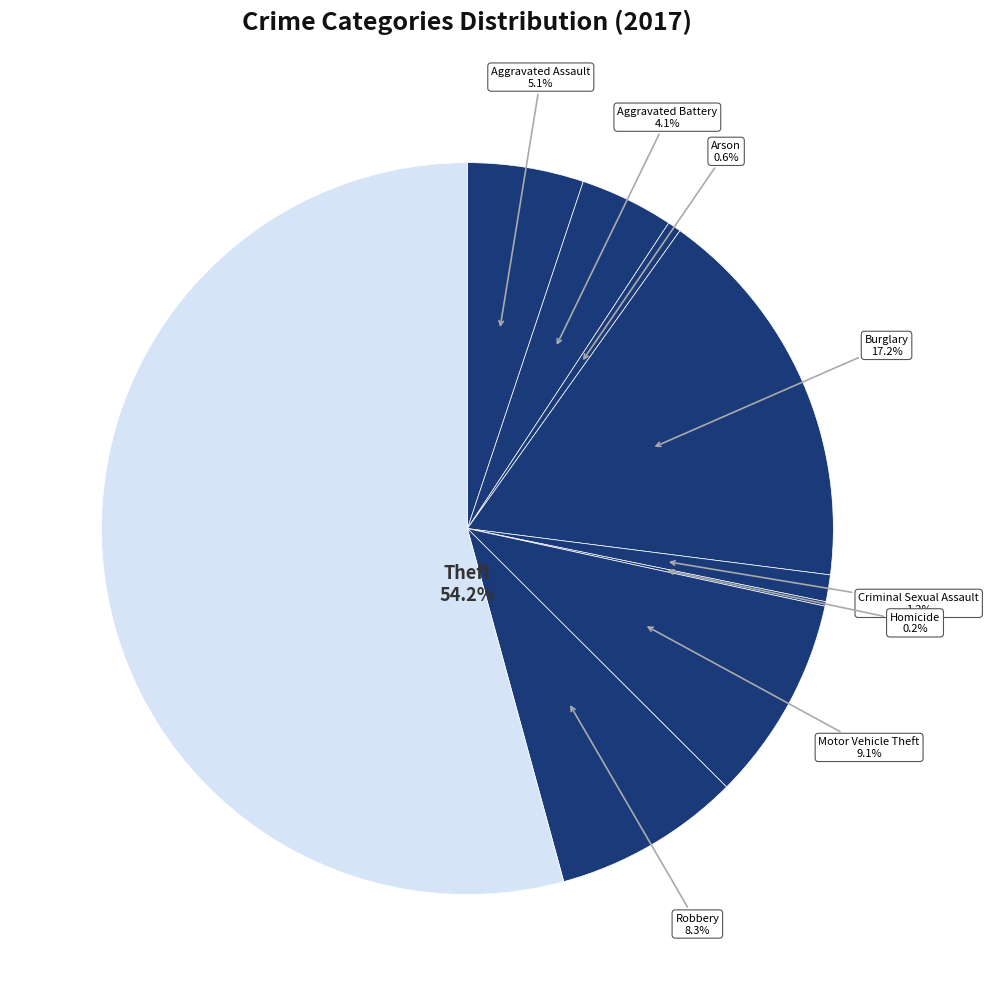

Between Aggravated Battery and Criminal Sexual Assault, which is larger?

Aggravated Battery